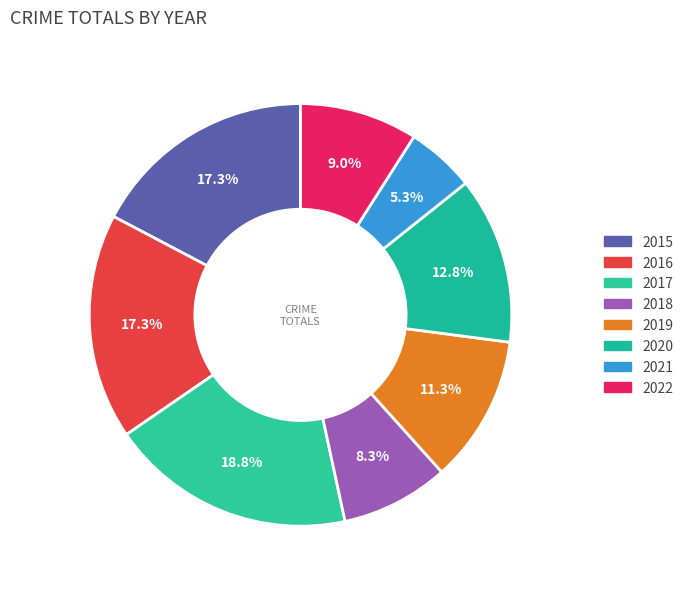

How many segments does this pie chart have?

8